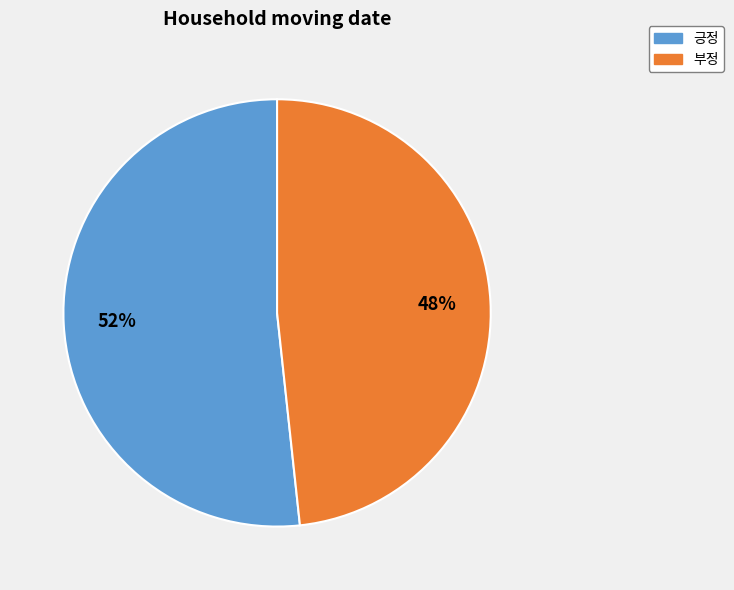

Rank the categories by value from lowest to highest.

부정, 긍정